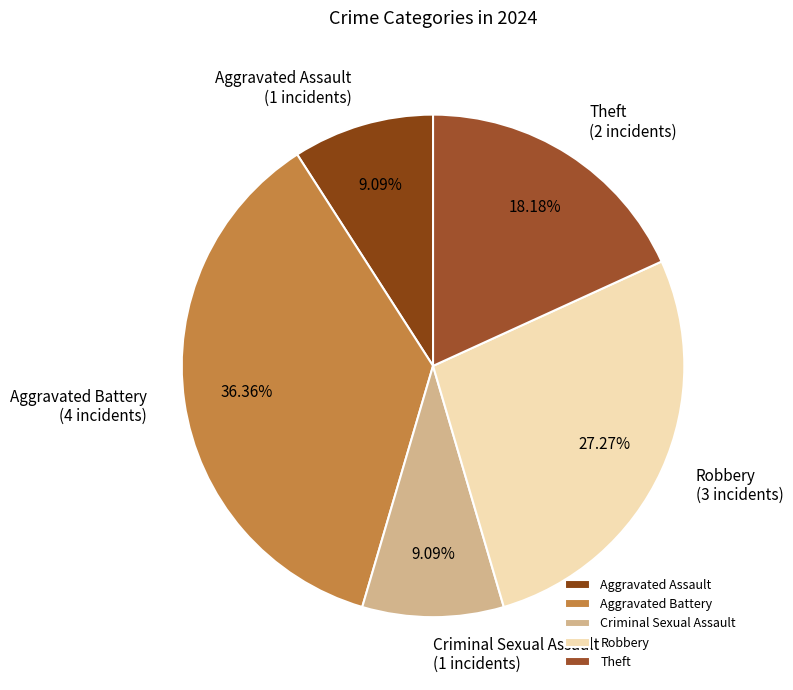

What percentage is NOT represented by Robbery?

72.7%